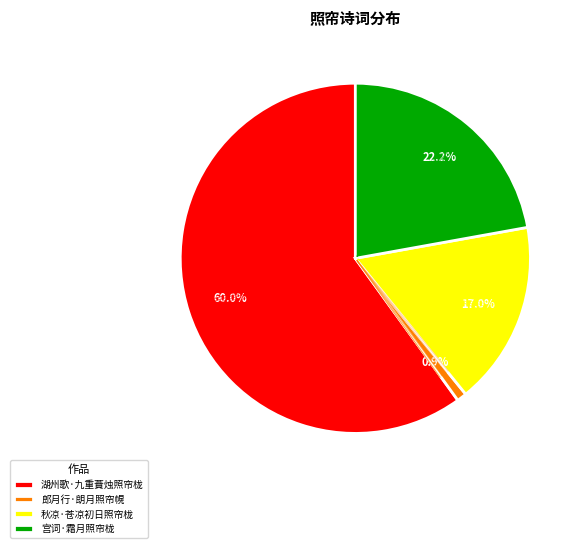

Approximately how many times larger is the value at 秋凉·苍凉初日照帘栊 compared to 湖州歌·九重蕡烛照帘栊?

0.3